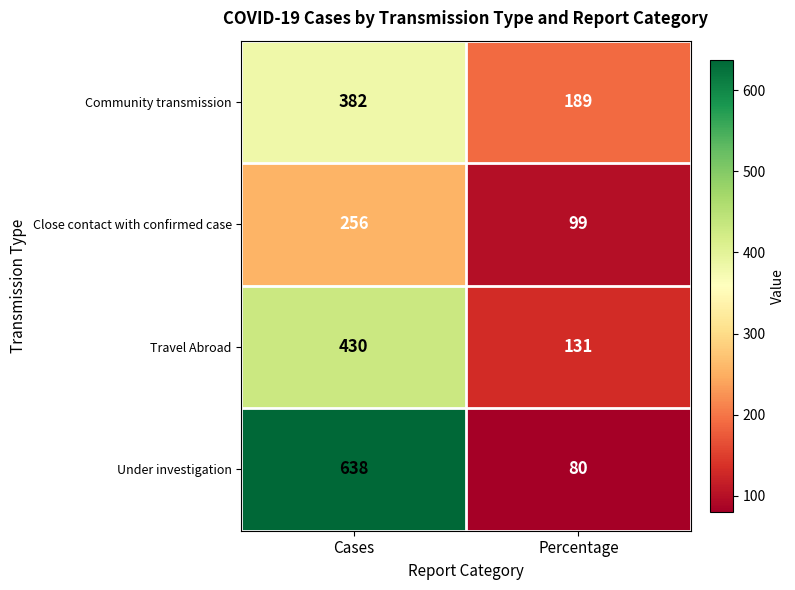

Between Cases and Percentage, which series saw the biggest shift?

Under investigation